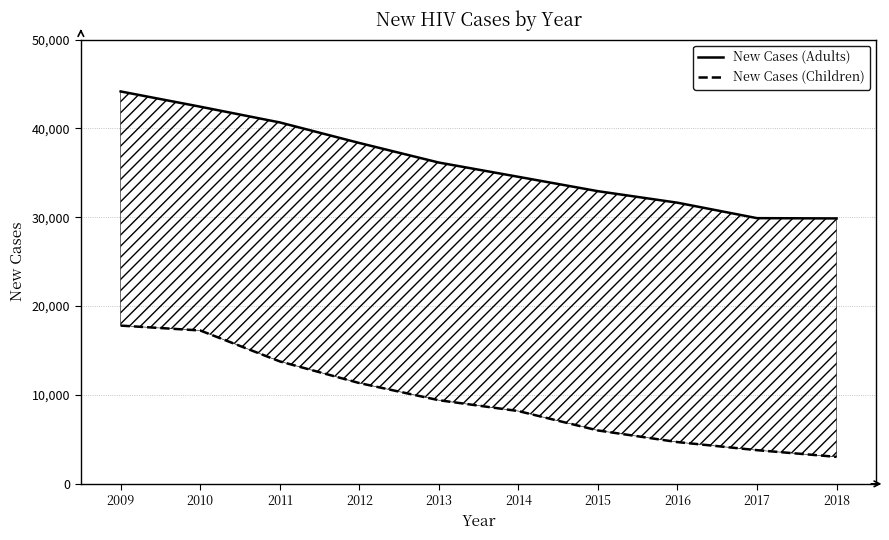

What is the average value of the new_cases_adults series?

36067